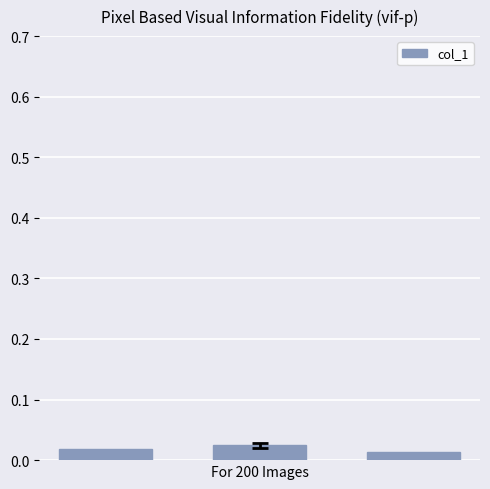

Count the values in the range 0 to 1.

3